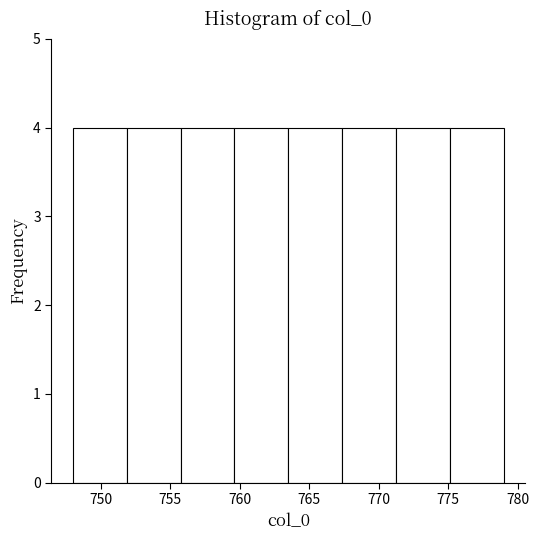

How tall is the bar that spans 767.5 to 771.5 on the x-axis? Neither the bar edges nor the heights are printed on the chart, so give them approximately, as read against the axes.

4